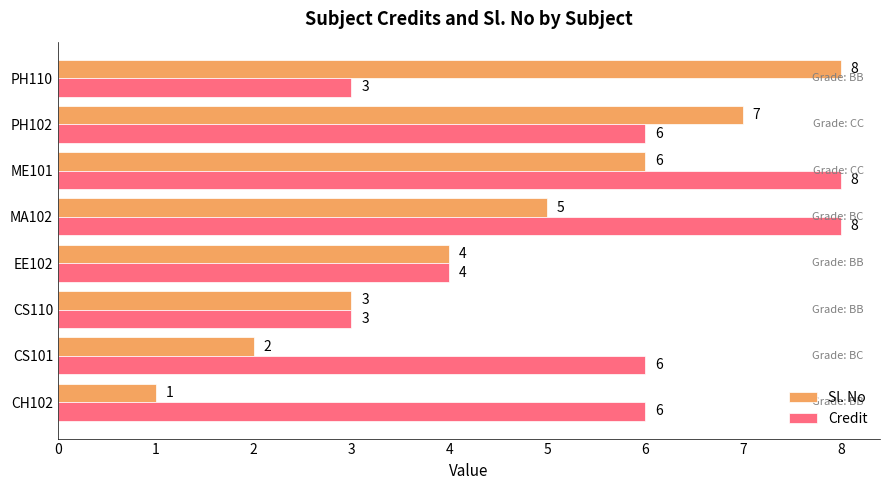

List the labels in order of Sl. No value, largest first.

PH110, PH102, ME101, MA102, EE102, CS110, CS101, CH102